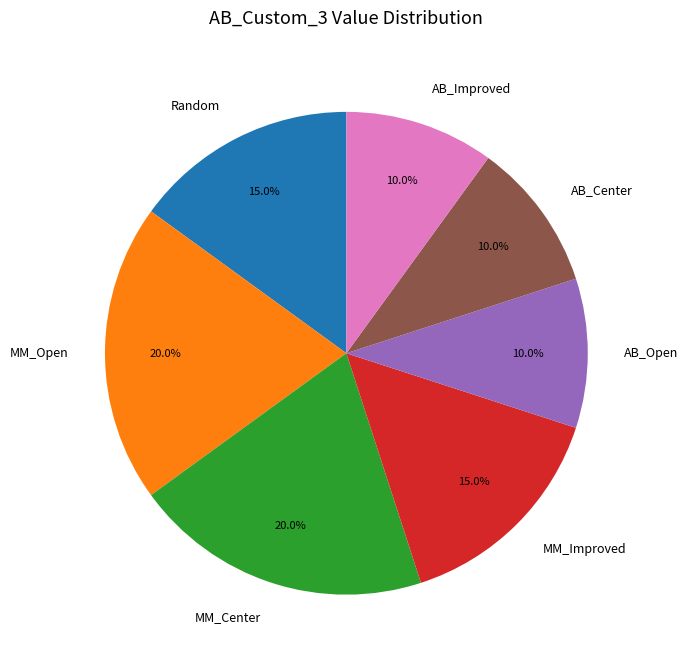

Does Random account for over 50% of the chart?

No